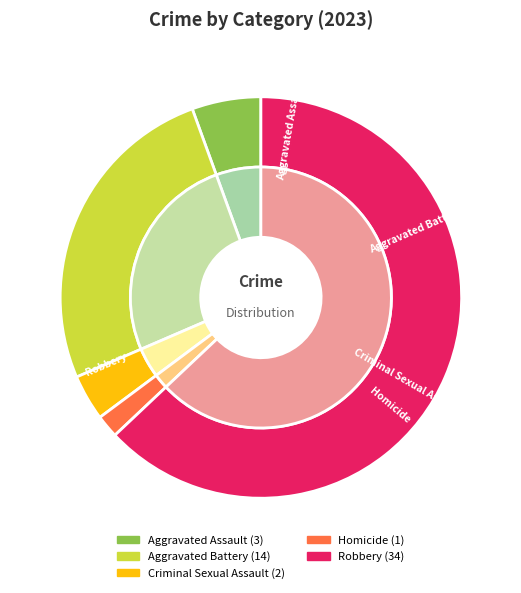

Which slice represents more than half of the pie?

Robbery